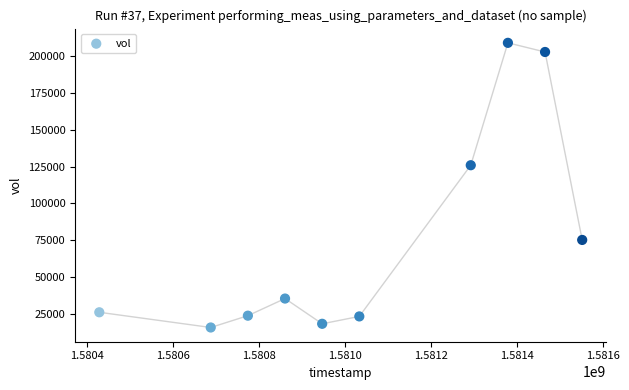

What Y value in the scatter plot is closest to 112400?

125900